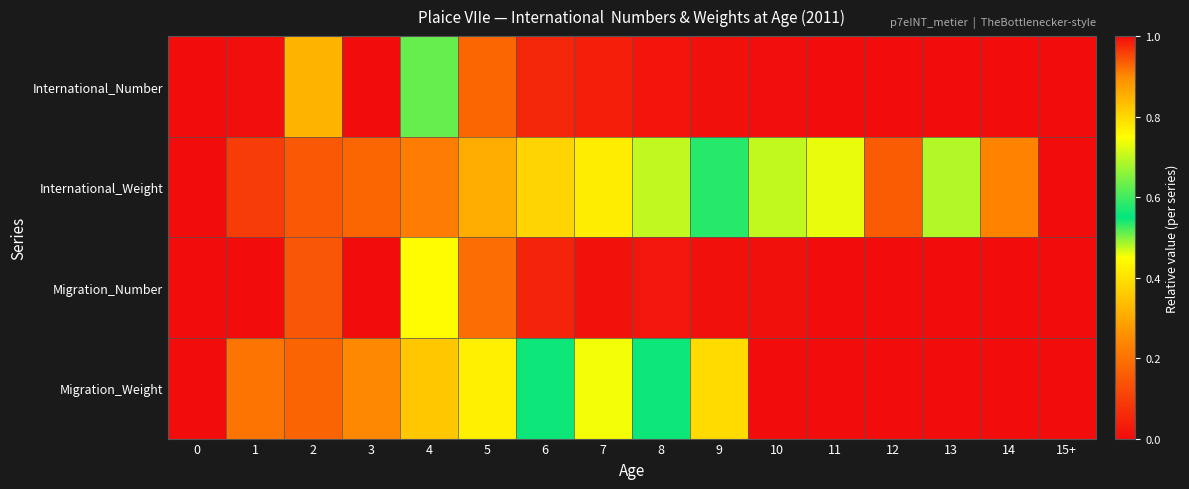

Which series changed the most between 4 and 6?

International_Number